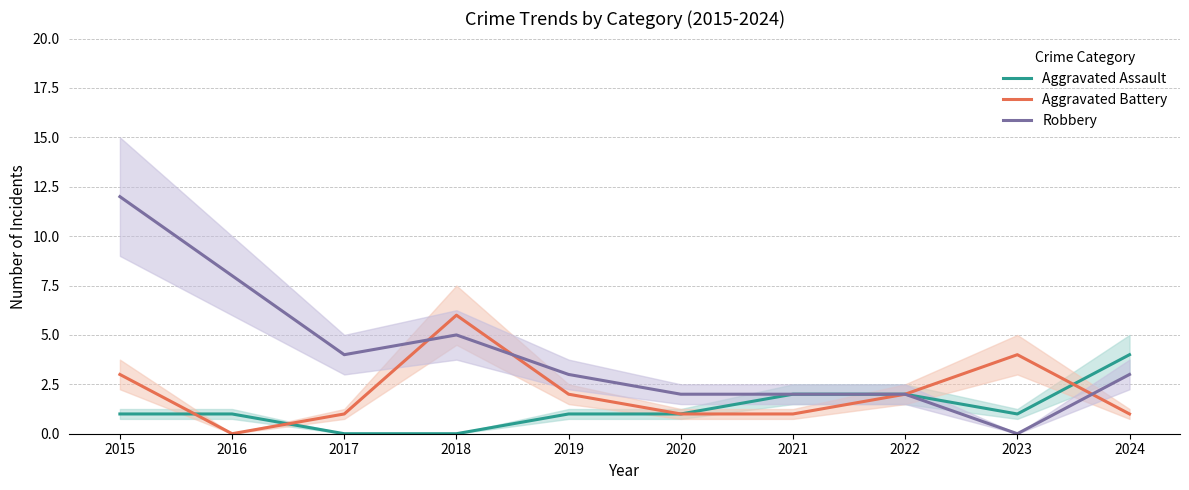

True or false: Aggravated Battery and Robbery cross at least once.

True